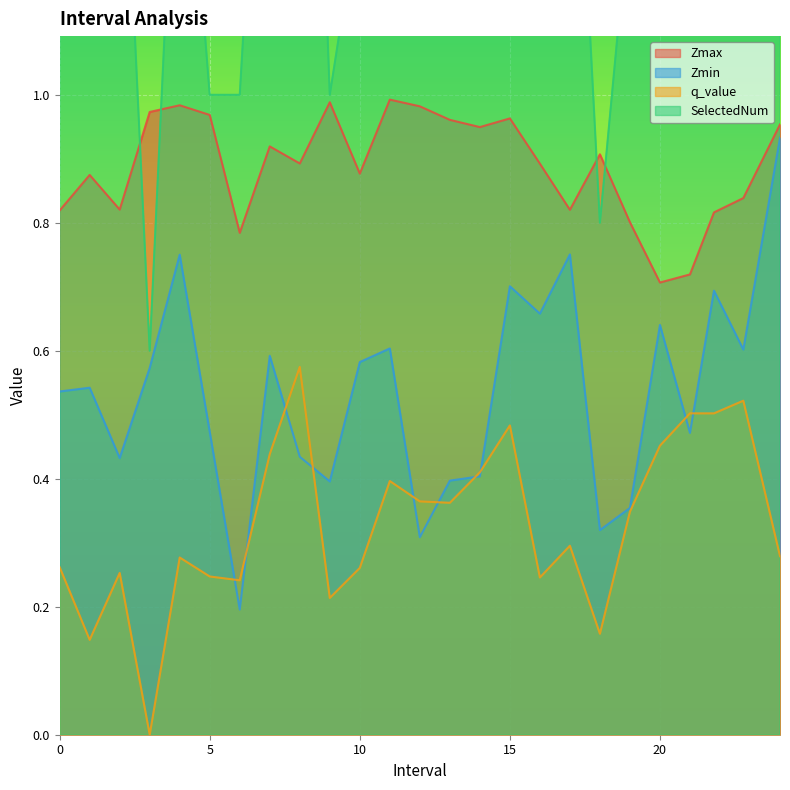

How many values in the SelectedNum series exceed 1?

20